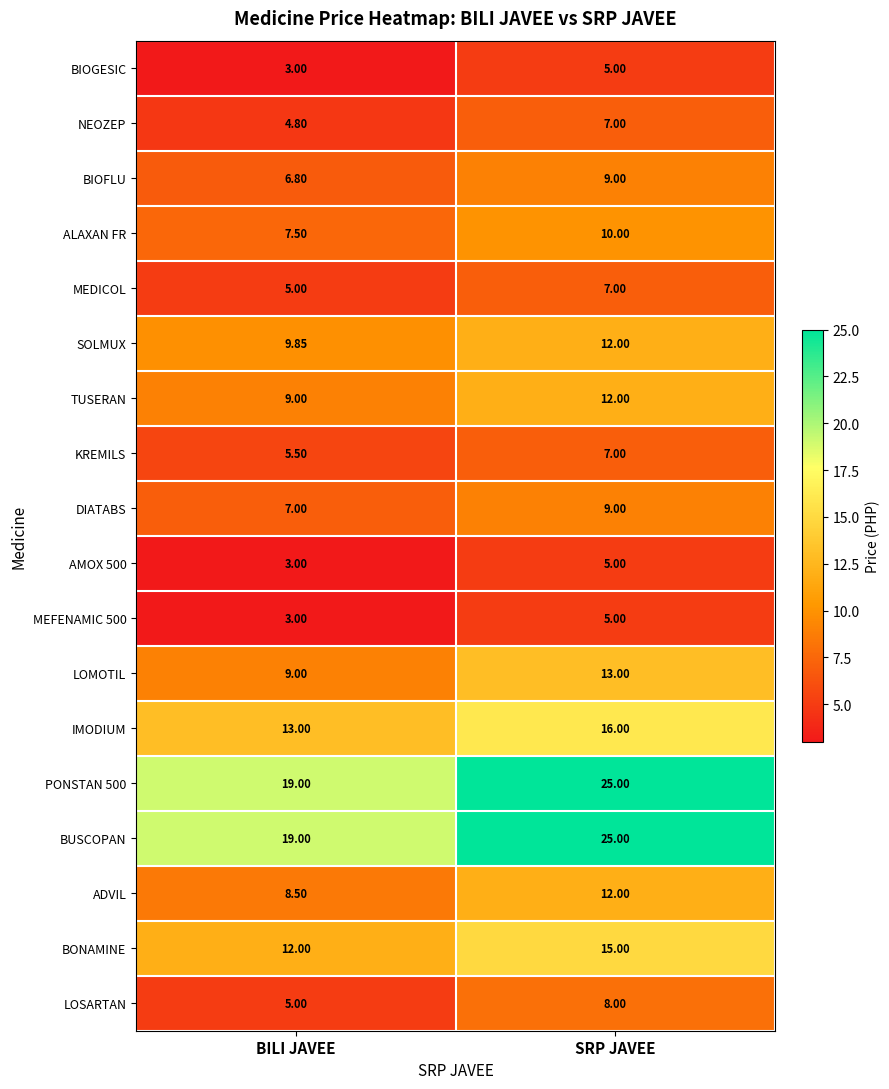

What is the greatest value displayed?

25.0